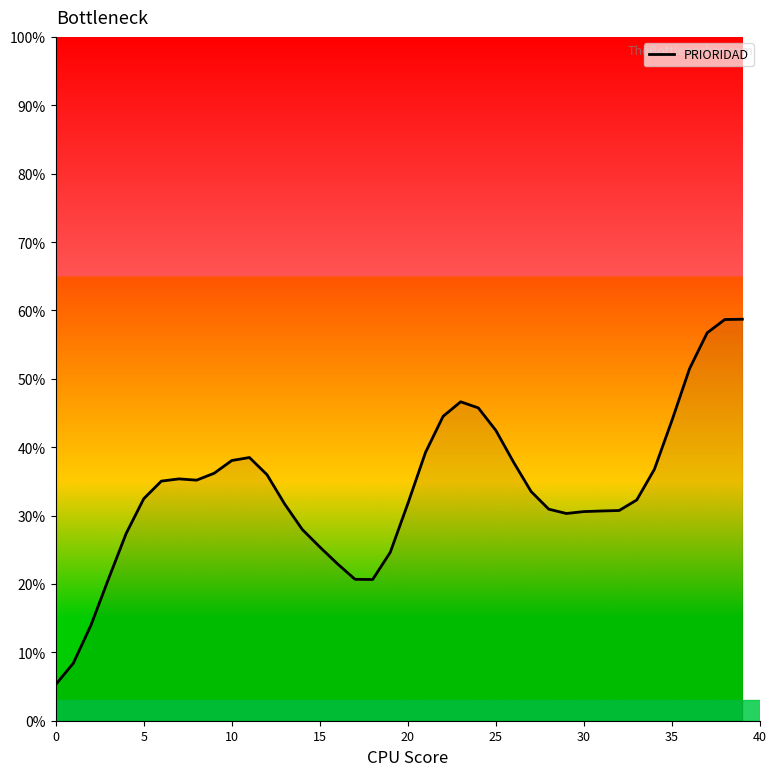

What is the minimum value shown in the chart?

5.3